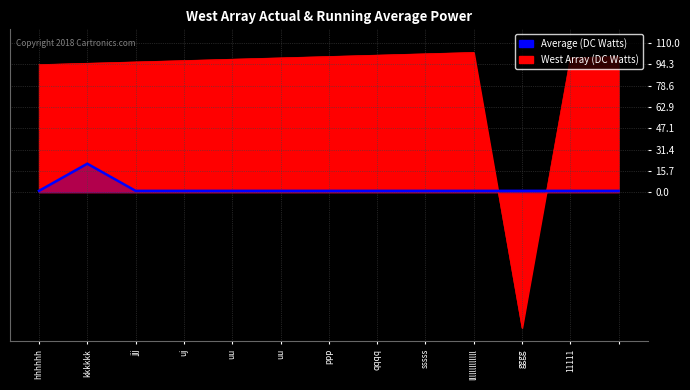

True or false: the data shows 1 at uj.

False